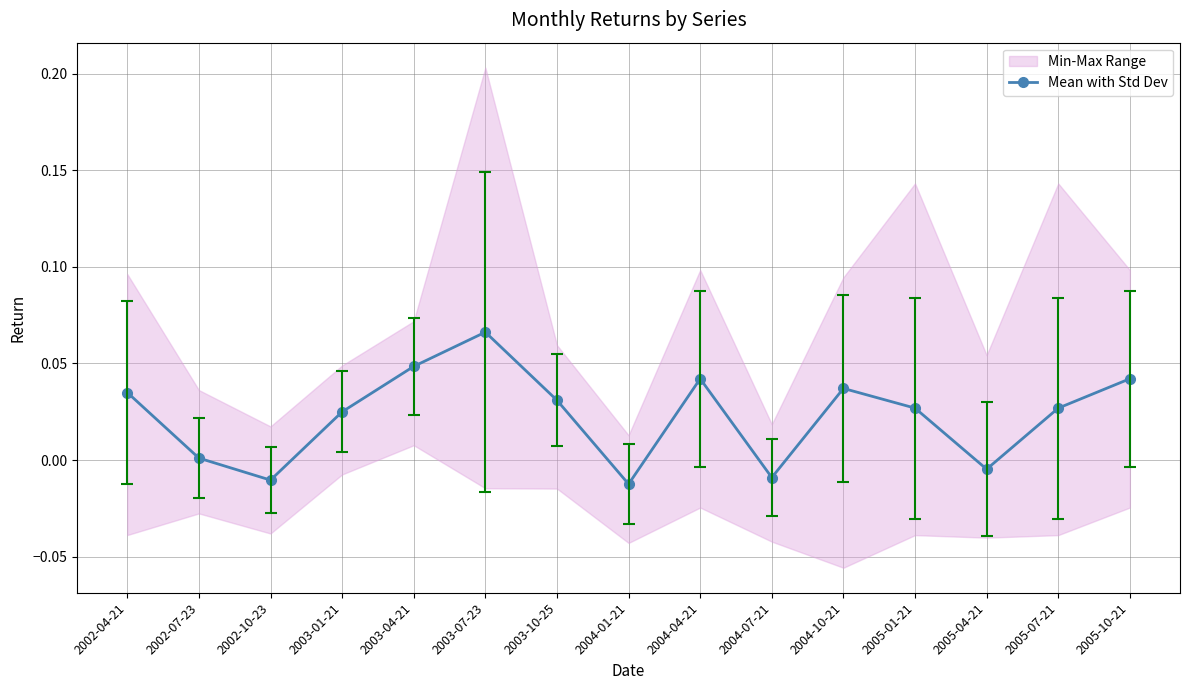

Which label corresponds to the largest value in the chart?

2003-07-23